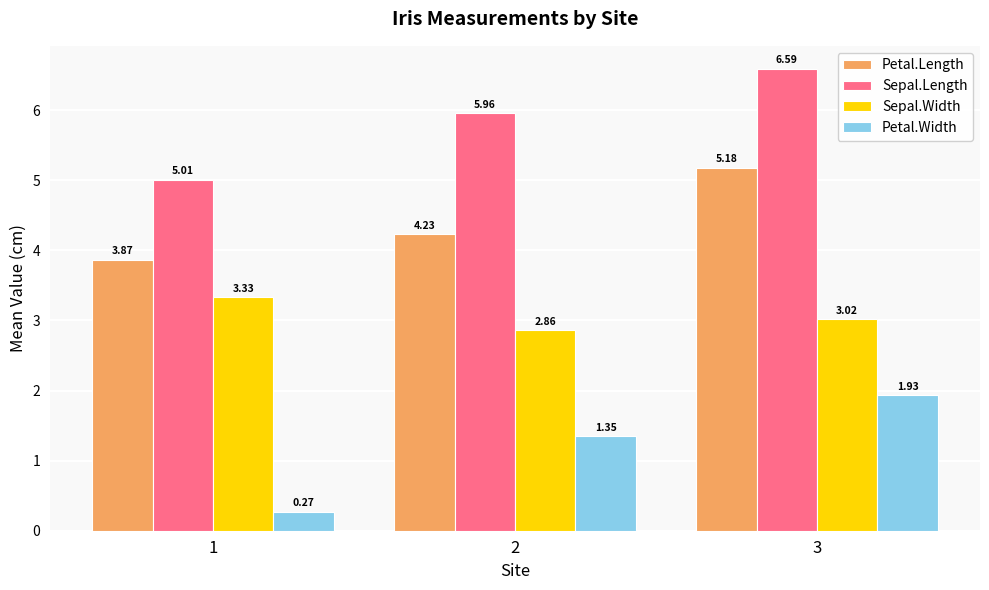

Is the value of Sepal.Length at 1 greater than the value of Petal.Width at 1?

Yes